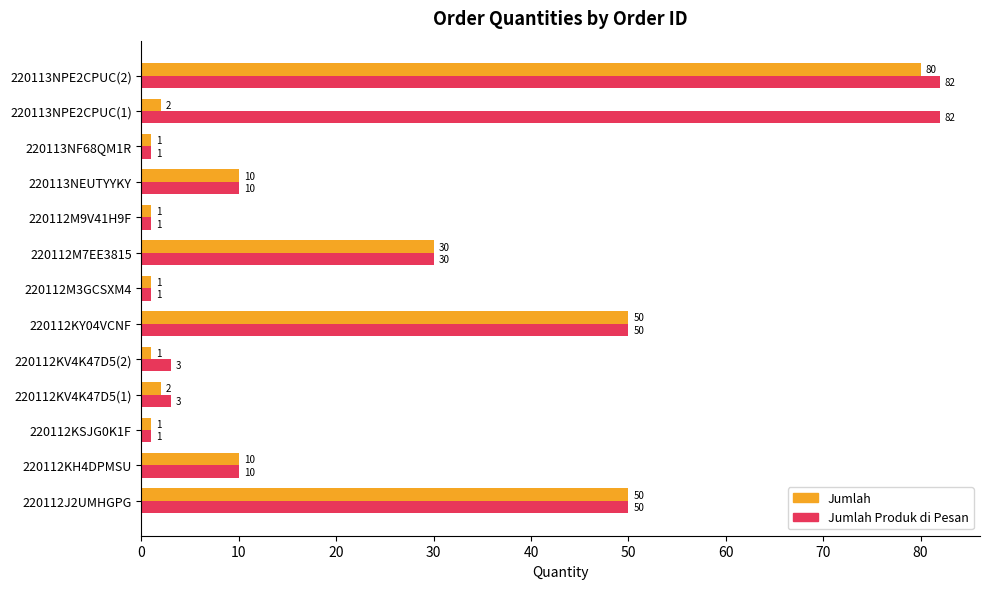

Which series has the largest total across all categories?

Jumlah Produk di Pesan